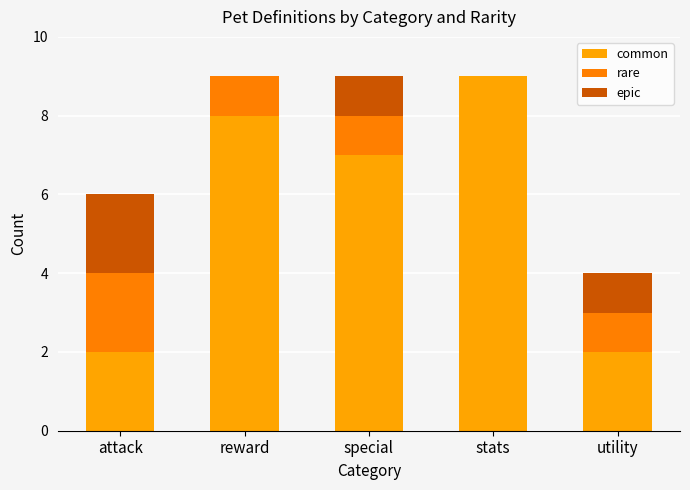

At which category is the sum across all series the highest?

reward